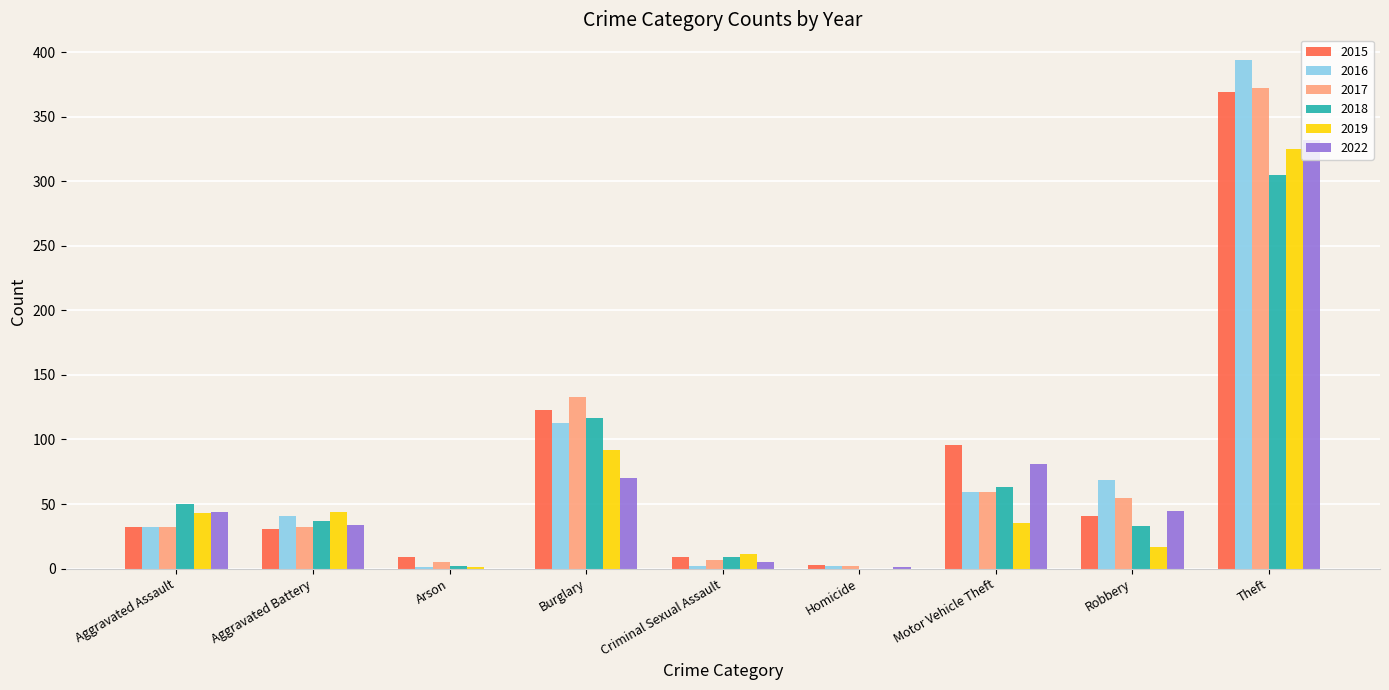

What is the sum of all 2017 values?

697